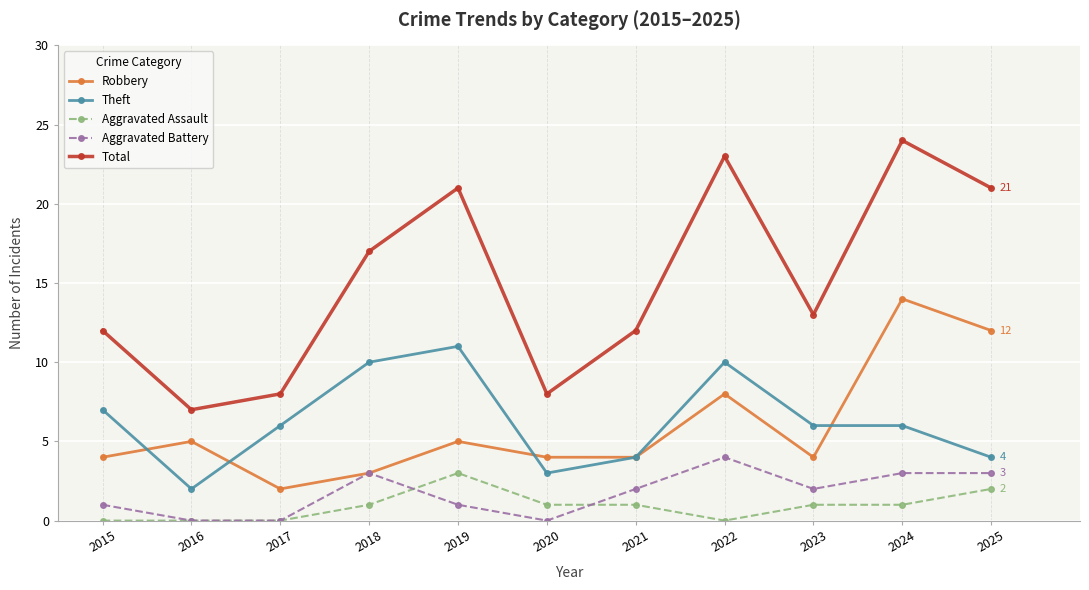

The Robbery series shows 4 at 2021. True or false?

True